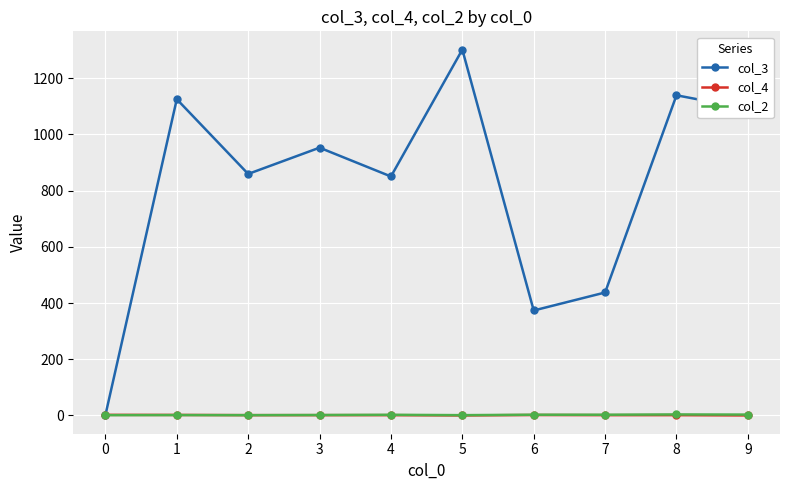

How many data points does each series have?

10